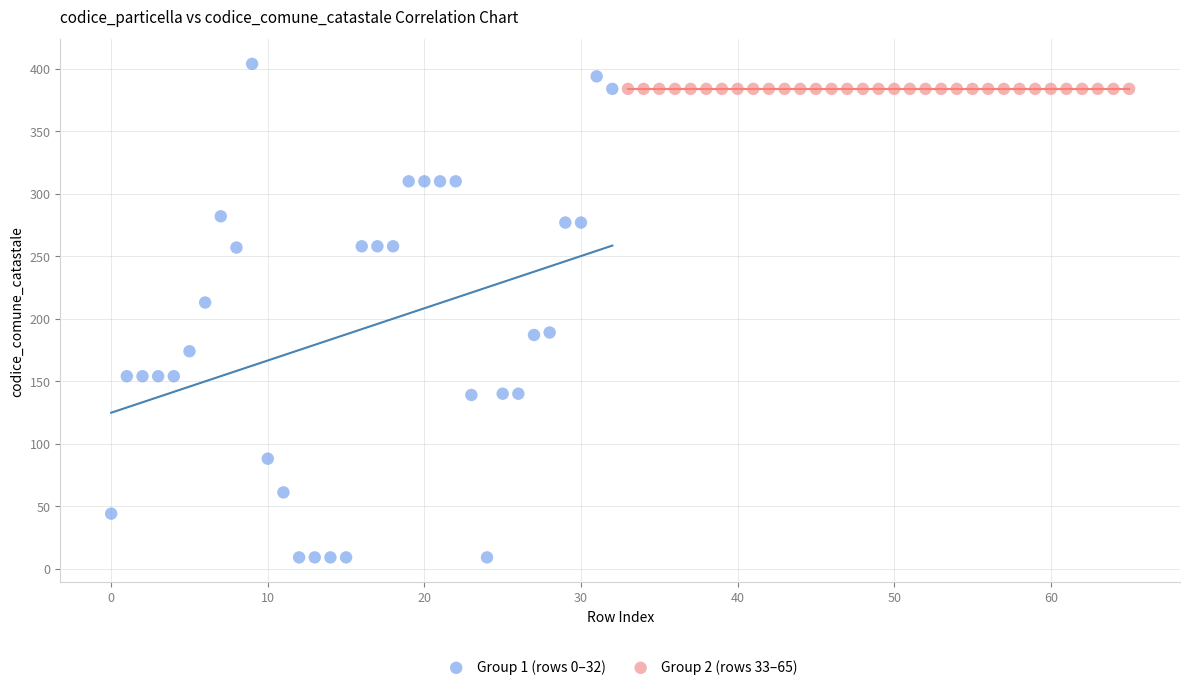

Which series contains the lowest Y value?

Group 1 (rows 0–32)